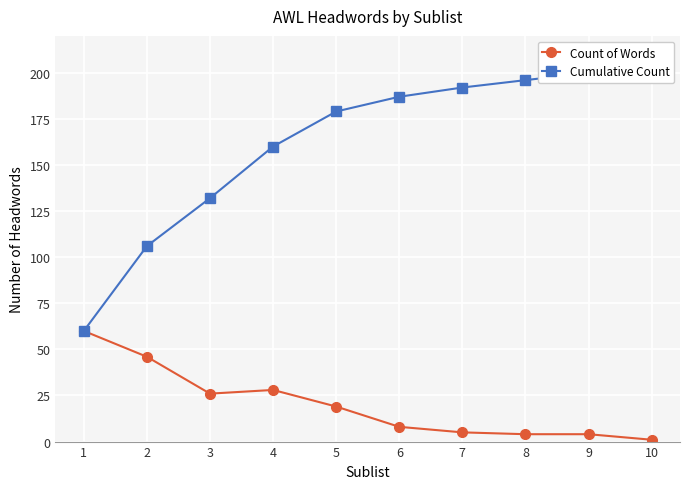

Which series has the largest range (max minus min)?

Cumulative Count